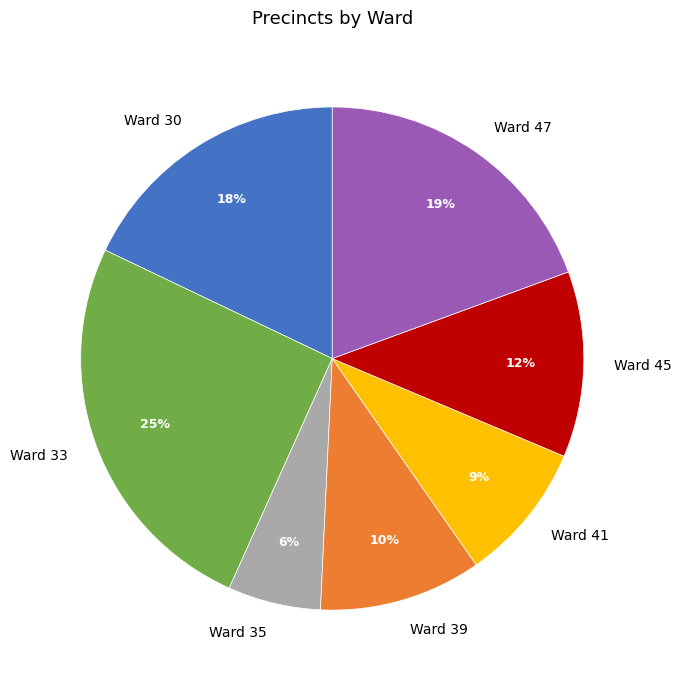

To the nearest percent, what percentage of the pie is Ward 39?

10%